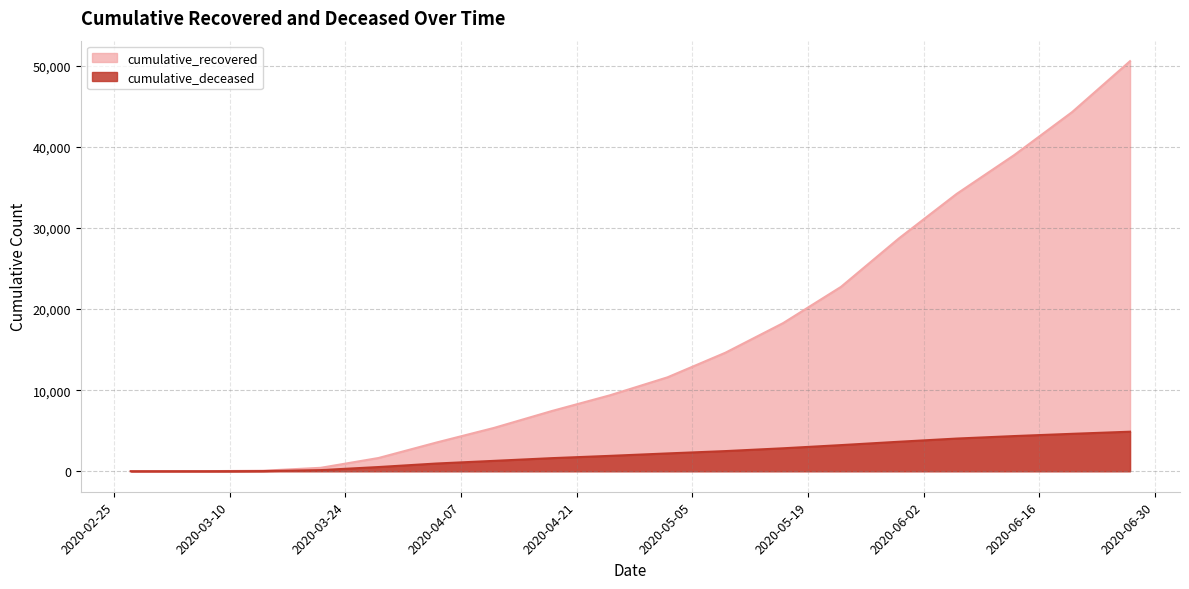

Does the chart have visible grid lines?

Yes